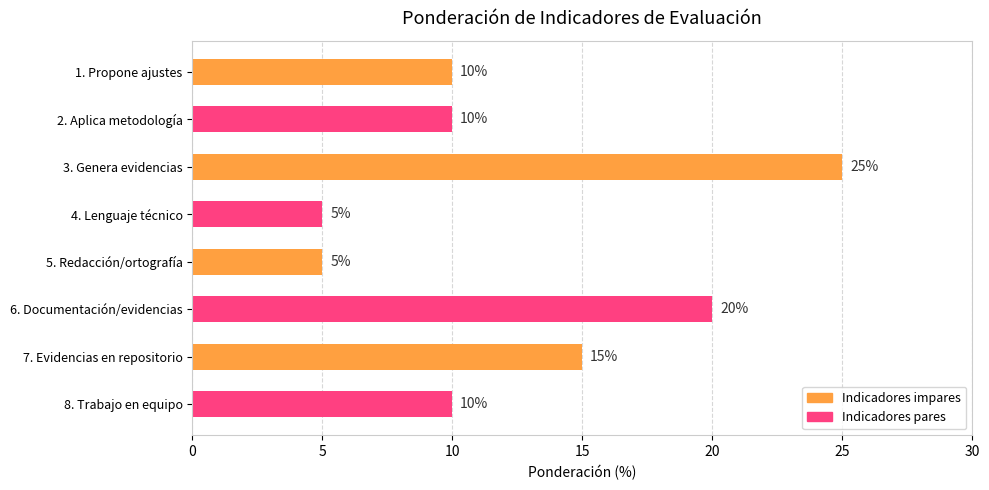

What is the minimum value shown in the chart?

5